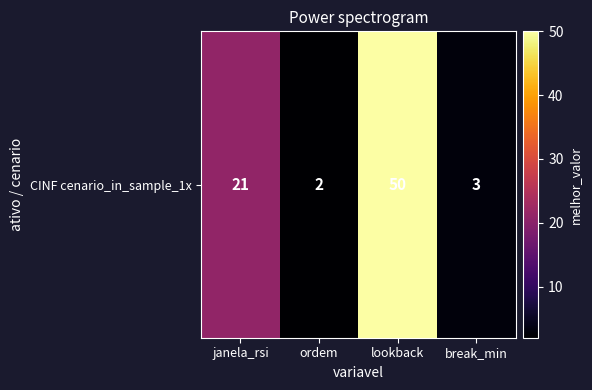

True or false: the data shows 34 at lookback.

False